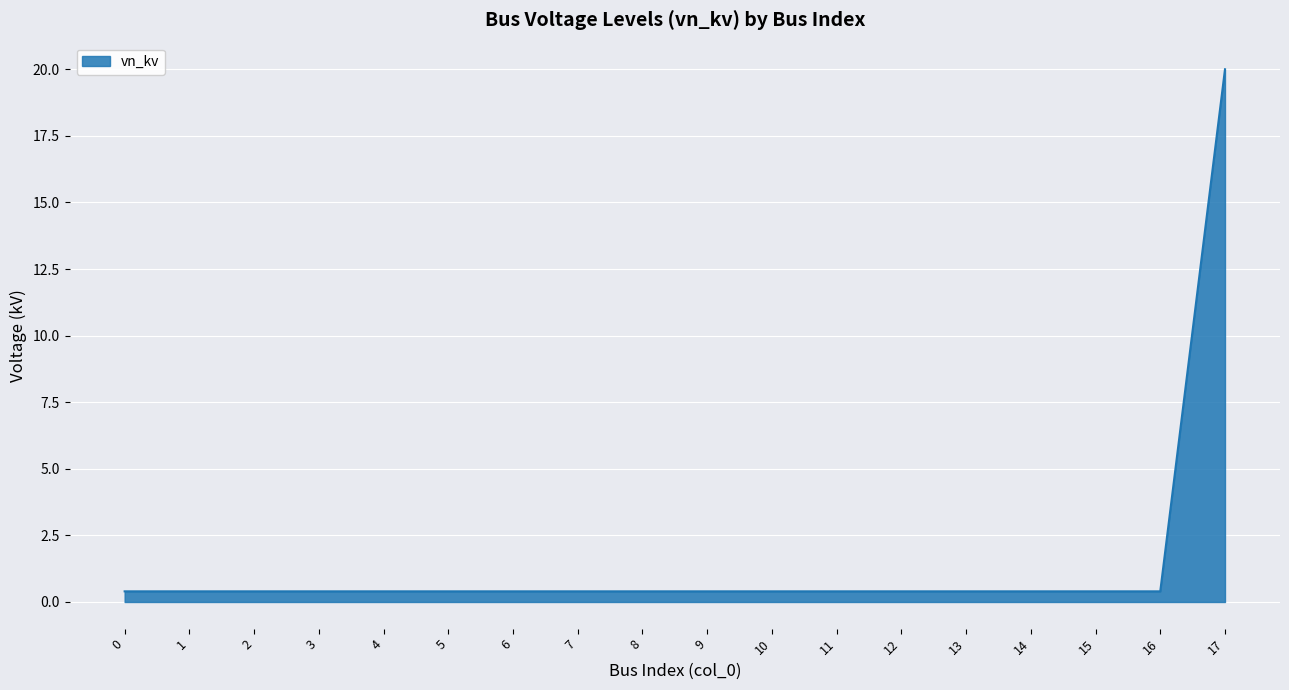

What is the sum of all values?

26.8